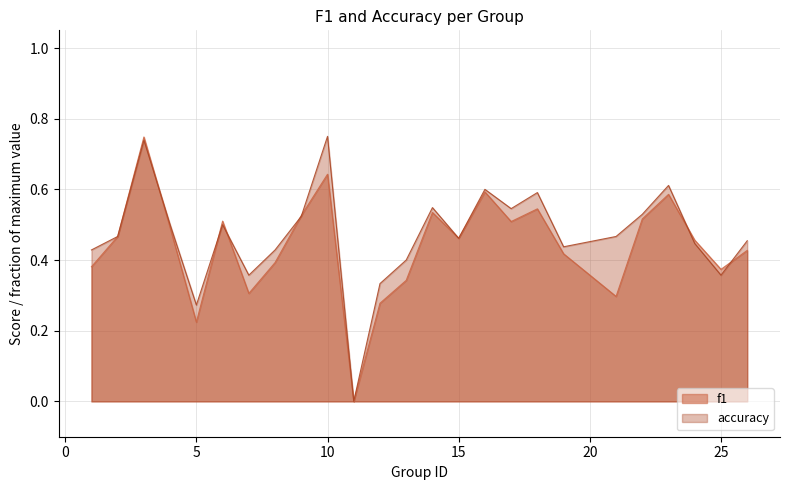

Which series has the largest total across all categories?

accuracy